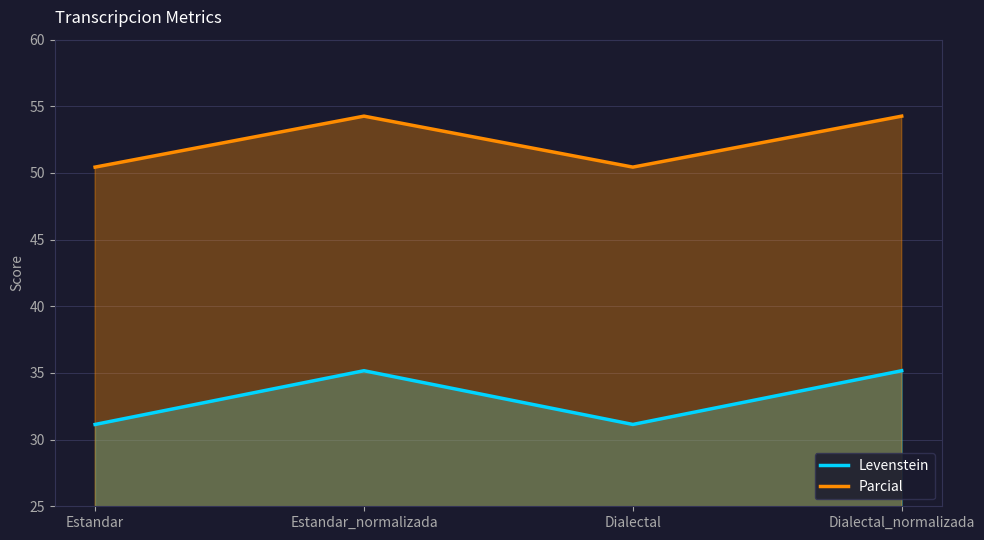

What are all the series names shown in the legend?

Levenstein, Parcial